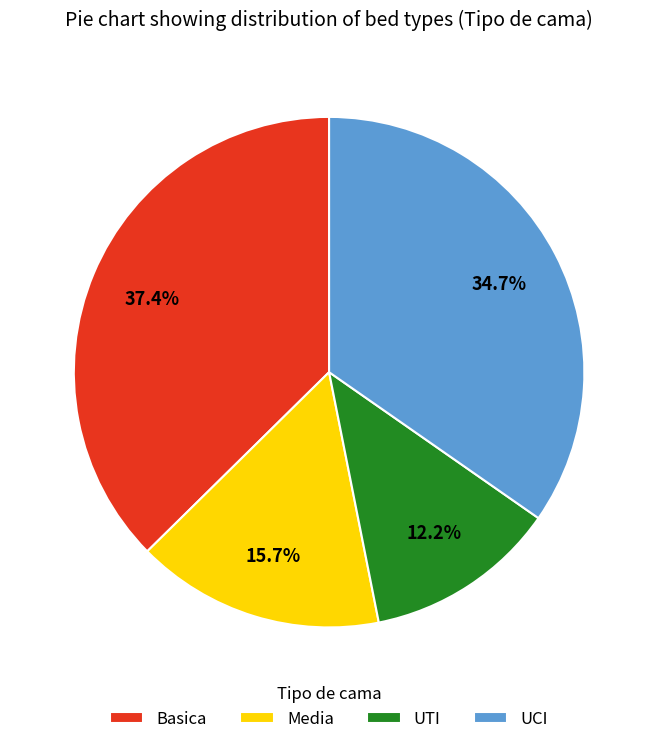

Does UTI account for over 50% of the chart?

No